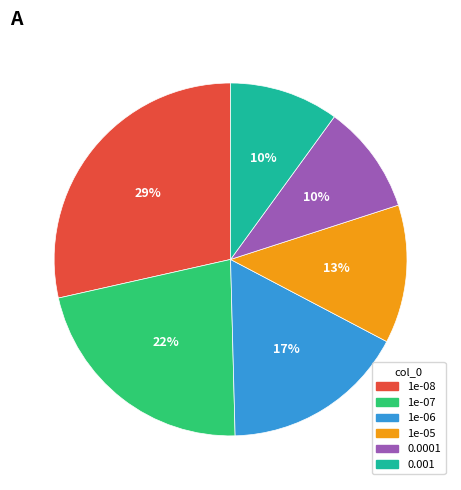

True or false: 1e-08 accounts for 29% of the total.

True